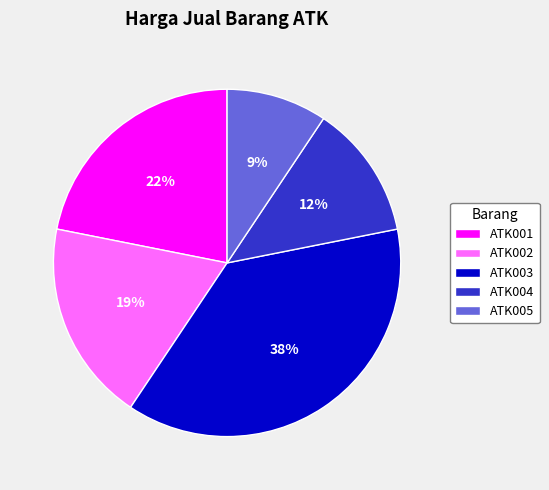

Which slice is the largest?

ATK003